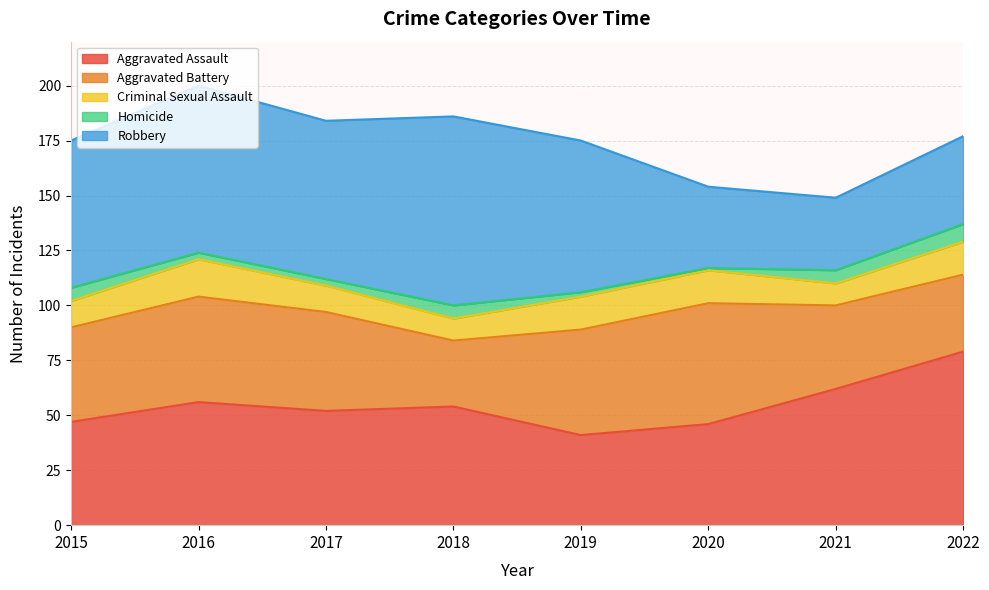

What is the sum of the Robbery values at 2016 and 2017?

148